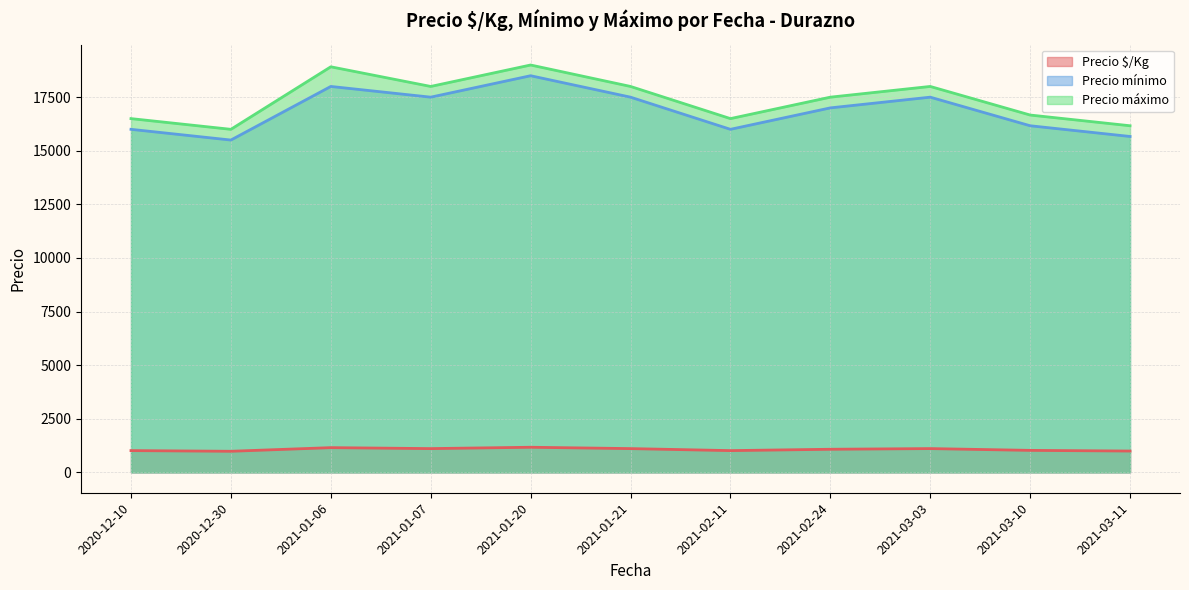

Where is Precio máximo nearest to the value 17250?

2021-02-24